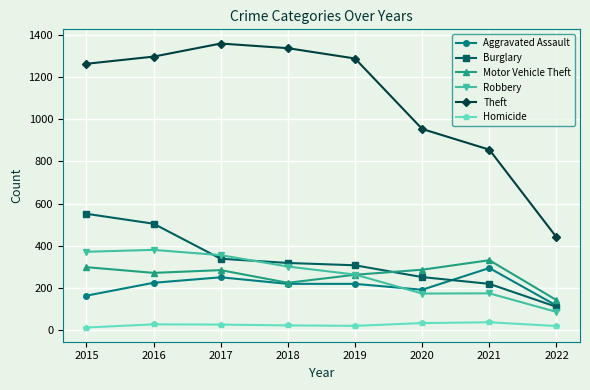

Which series changed the most between 2015 and 2022?

Theft